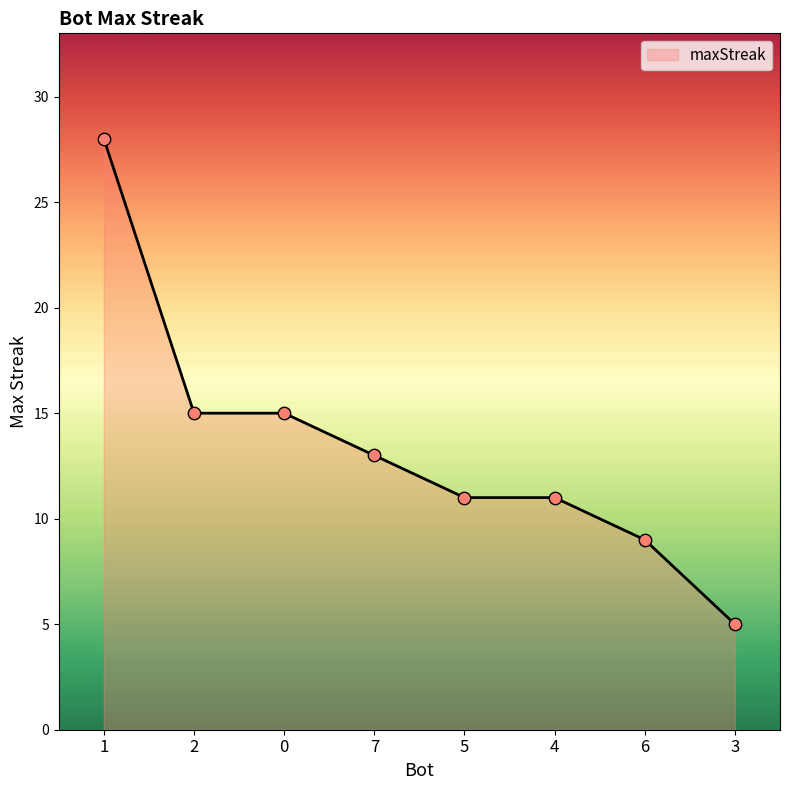

What is the change in value from 1 to 4?

-17